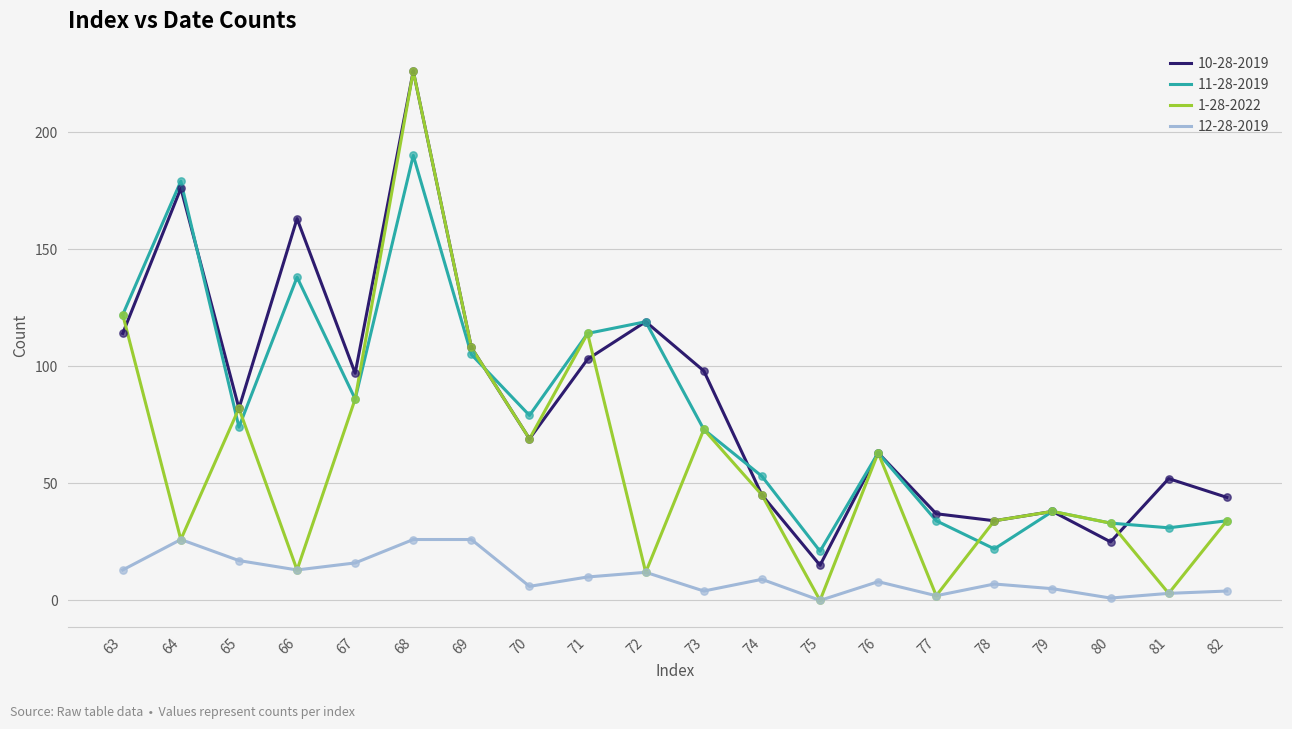

Which series has the largest total across all categories?

10-28-2019